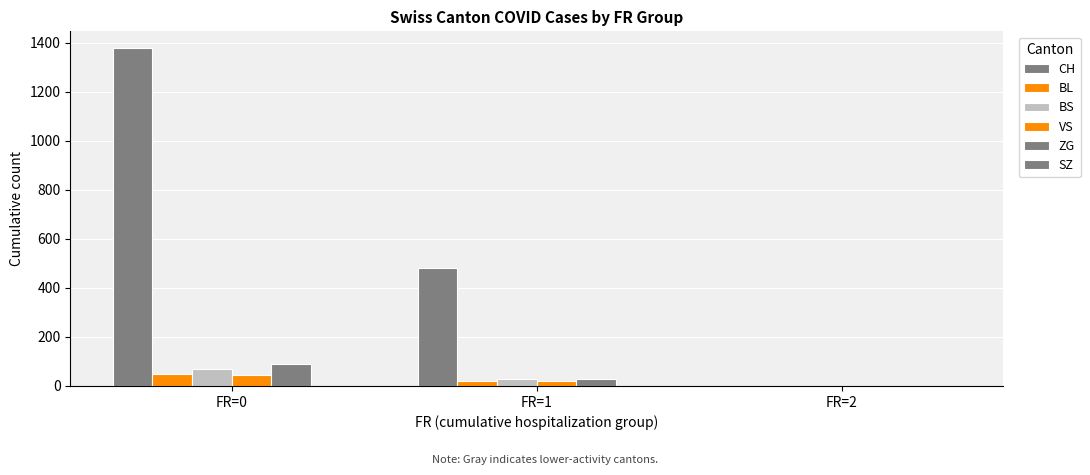

Which series has the widest spread of values?

CH